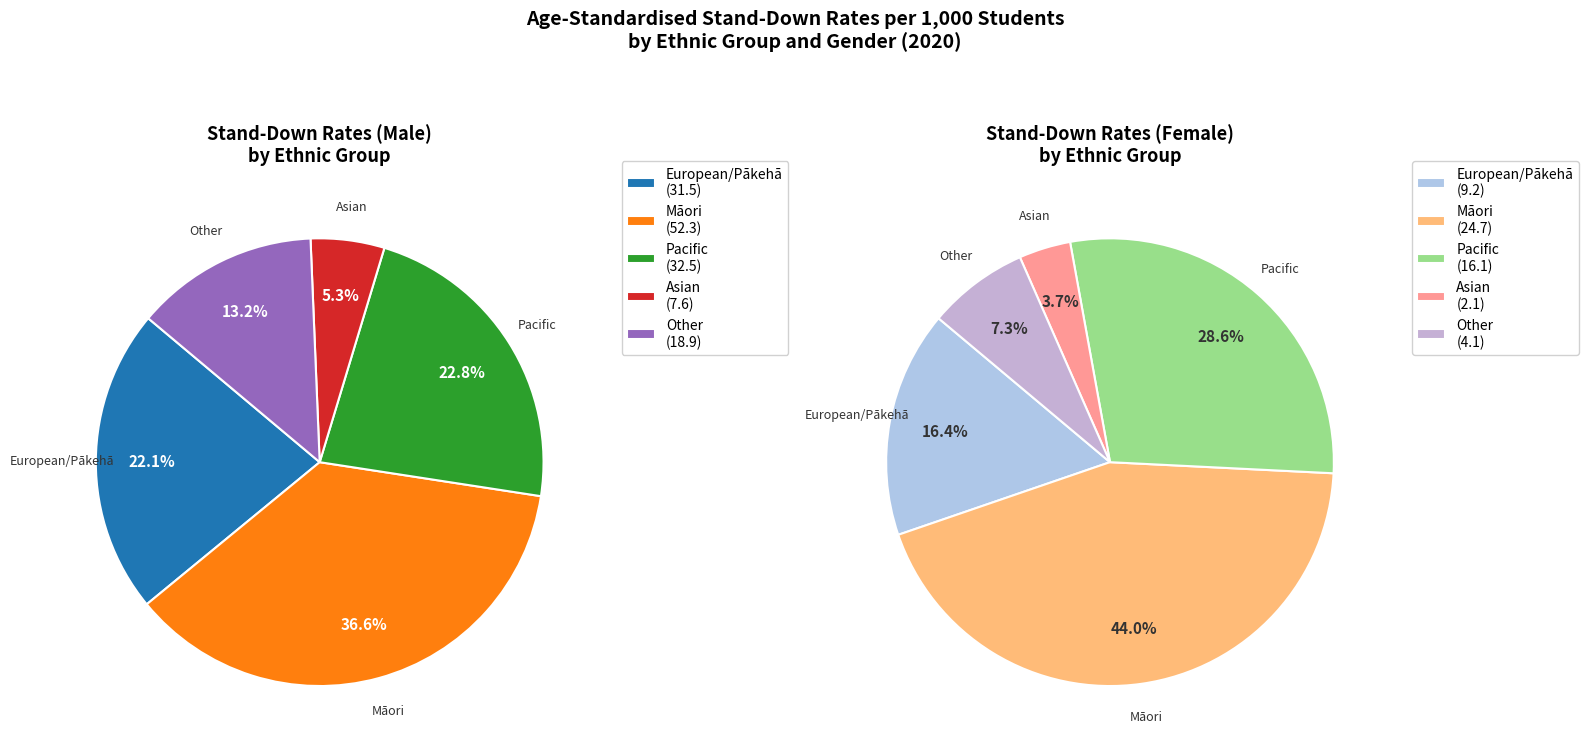

Does Asian Male represent more than half of the total?

No